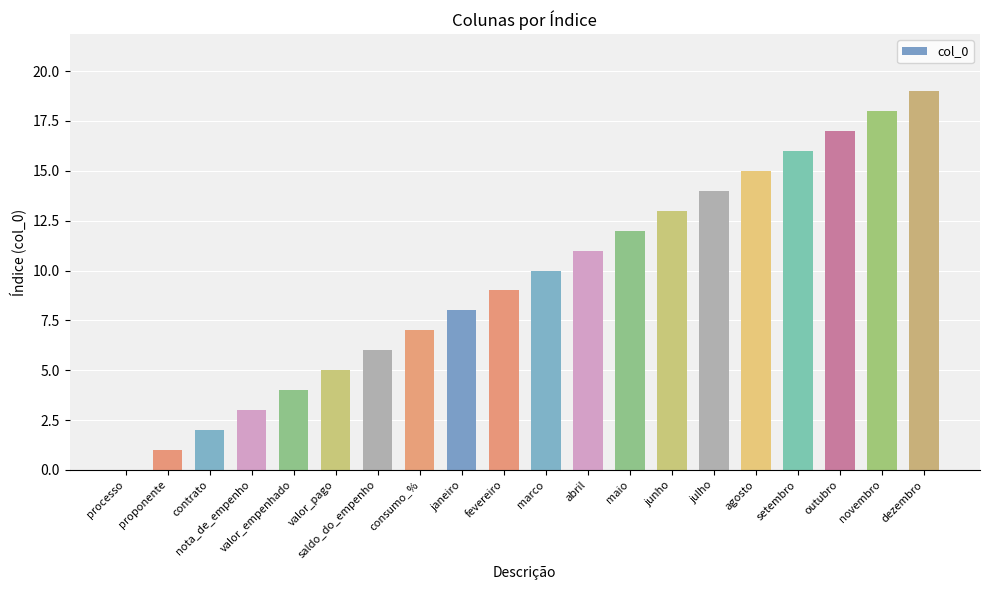

What is the maximum value shown in the chart?

19